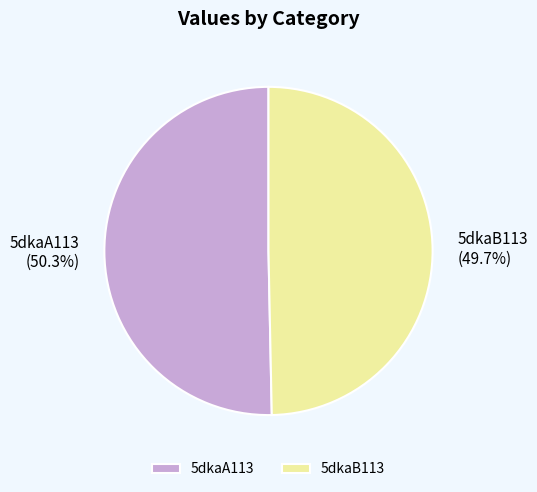

What is the ratio of the value at 5dkaA113 to the value at 5dkaB113?

1.0